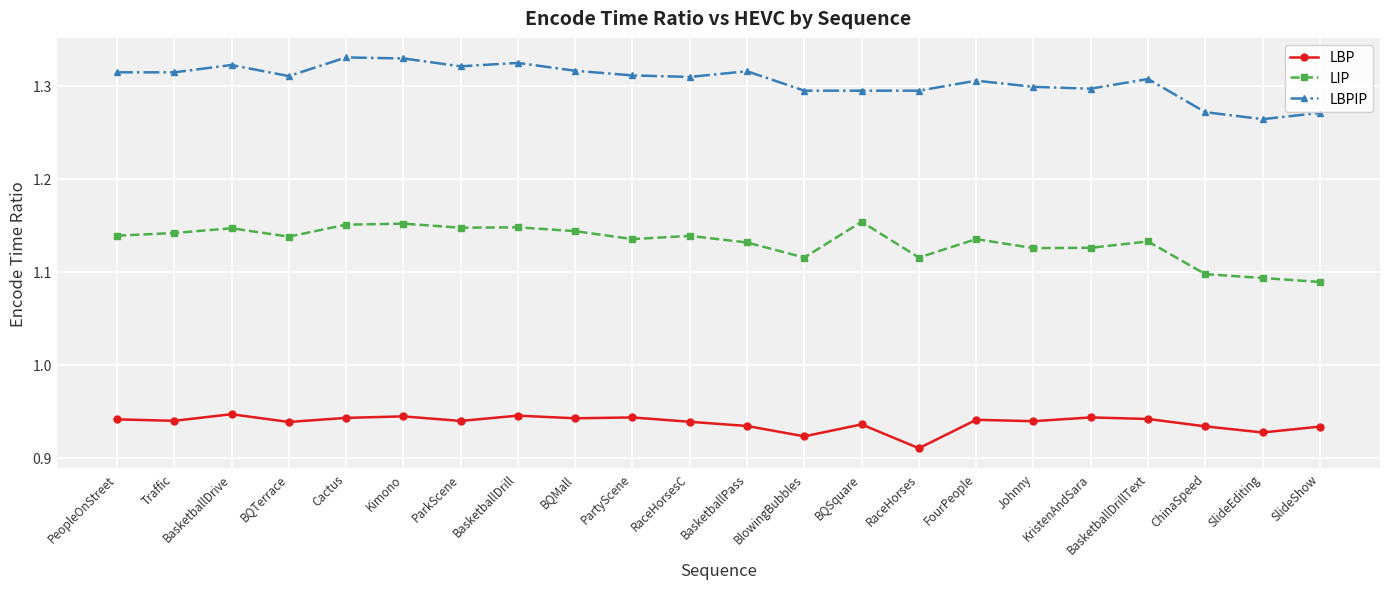

Which series has the largest total across all categories?

LBPIP